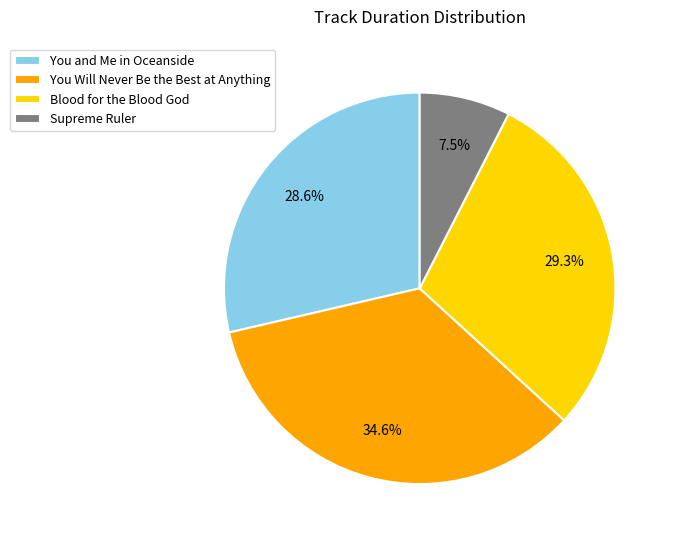

What is the total percentage of You Will Never Be the Best at Anything and You and Me in Oceanside?

63.2%